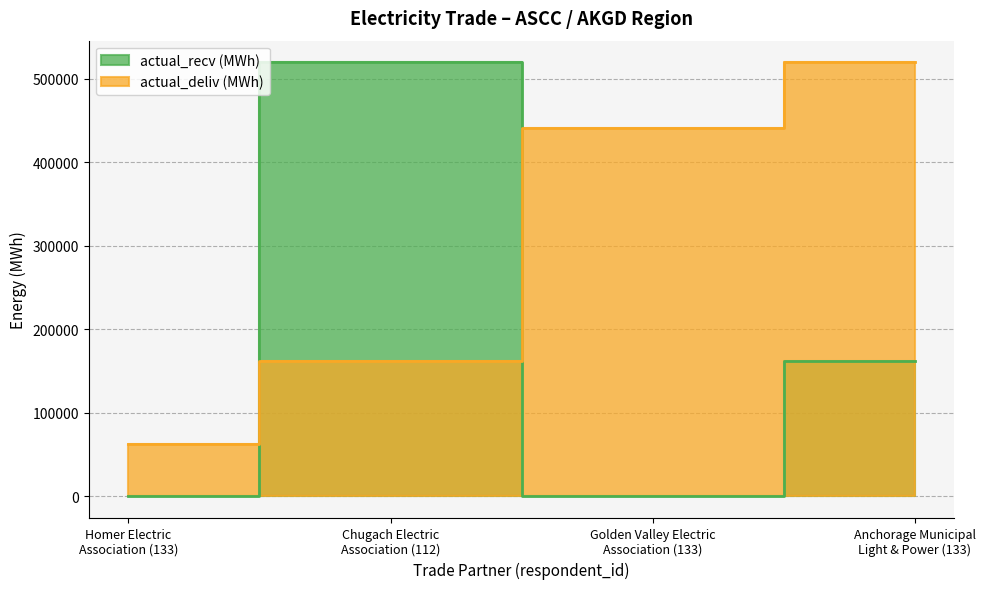

Where is the first local minimum for actual_recv (MWh)?

Golden Valley Electric
Association (133)